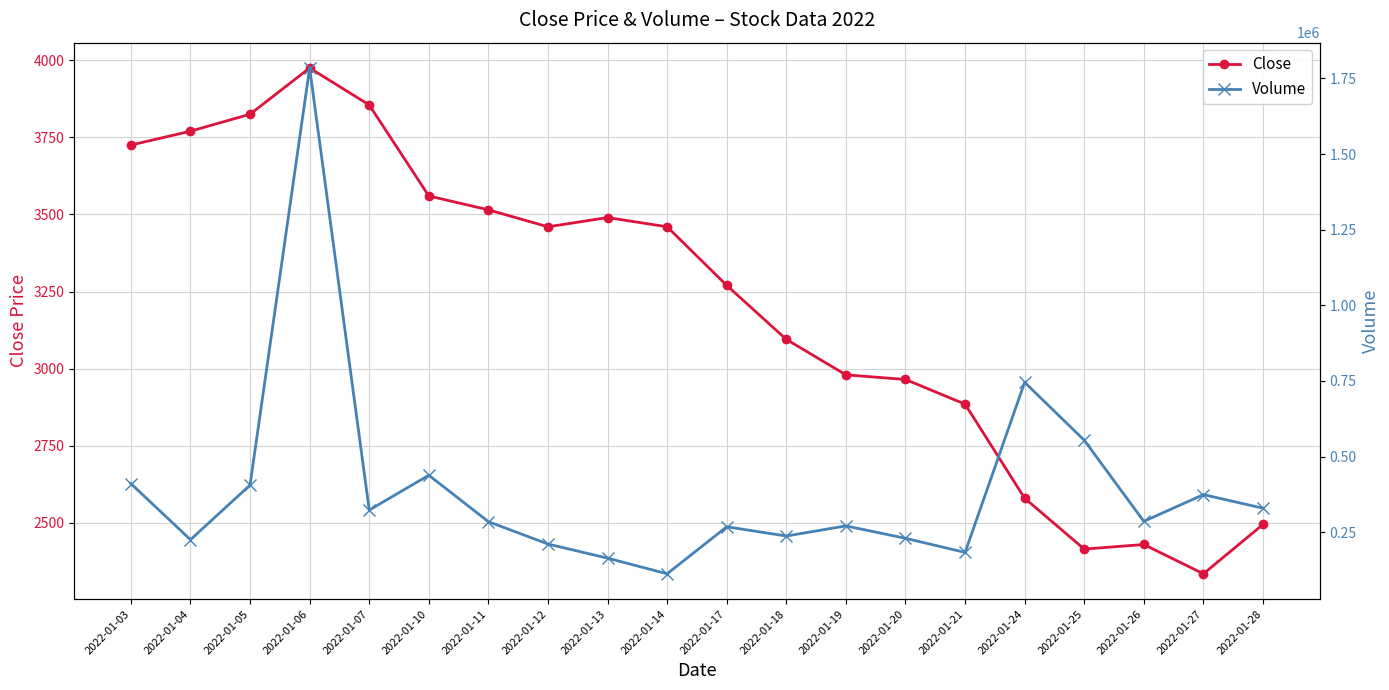

What is the spread (max minus min) of values at 2022-01-21?

180368